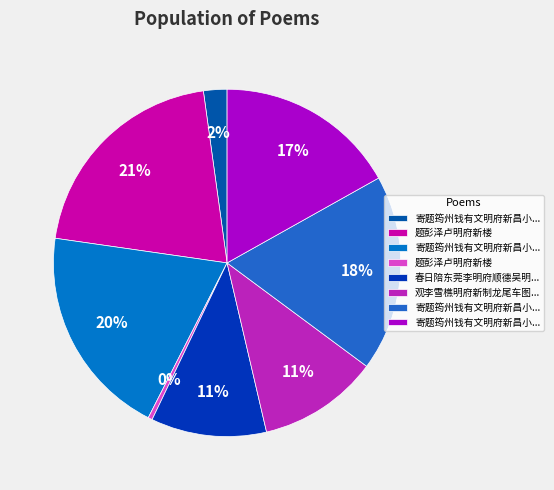

How many segments does this pie chart have?

8